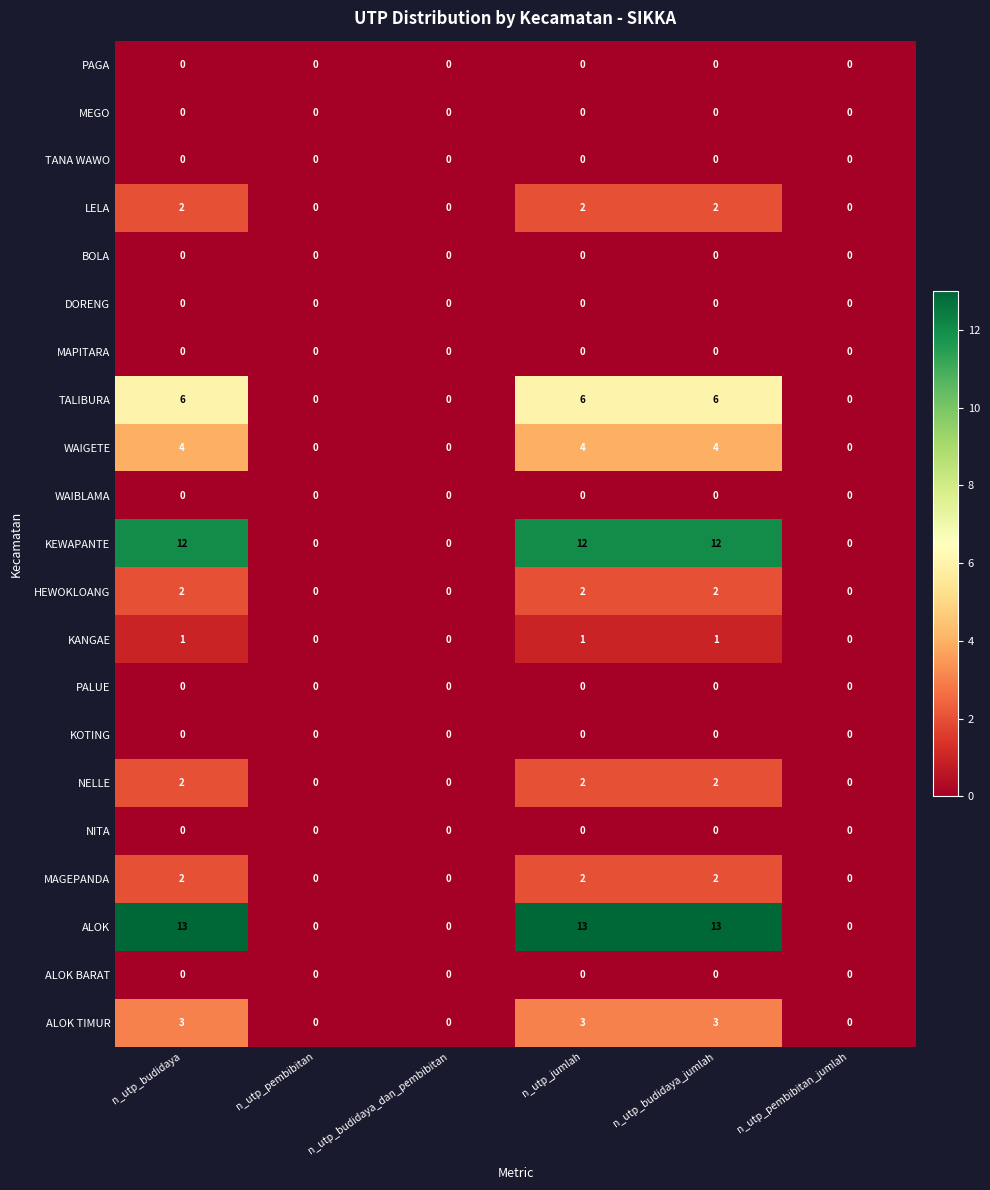

Which series has the largest total across all categories?

ALOK